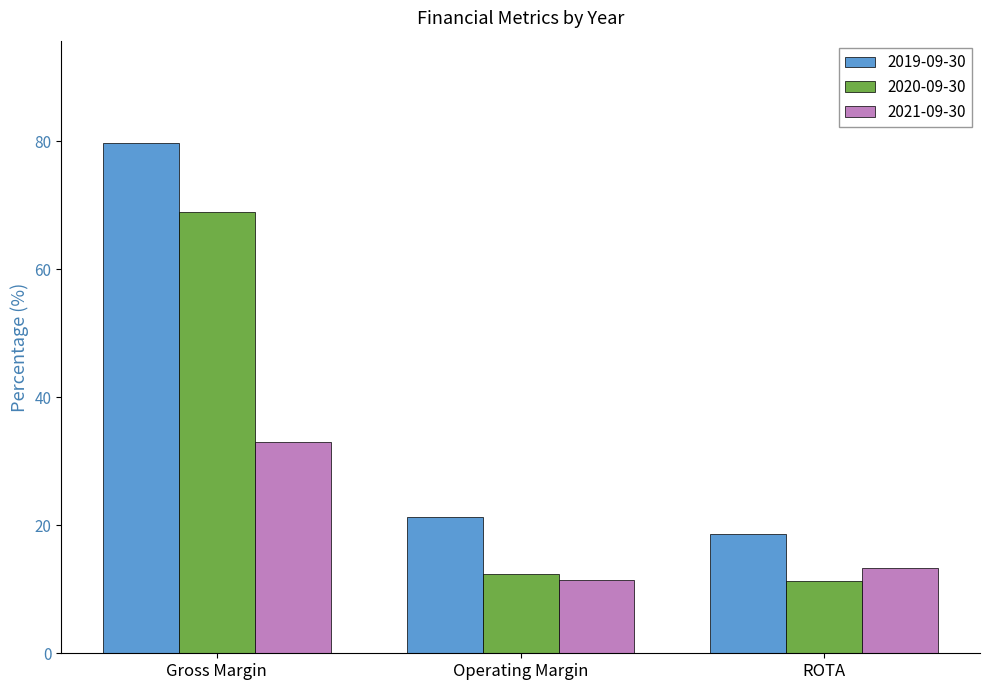

What is the label of the 1st bar from the right?

ROTA